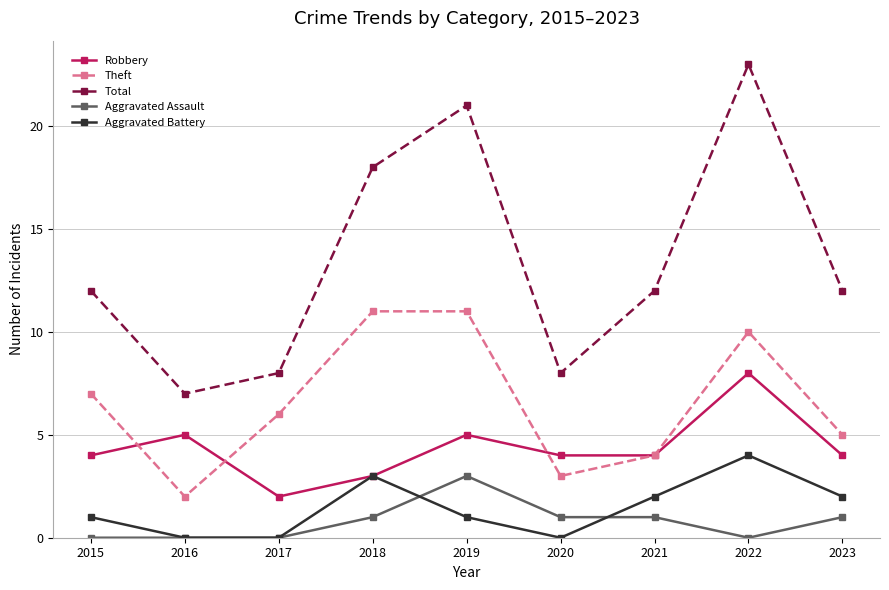

Reading right to left, what are all the values shown in this chart?

Robbery: 2023=4	2022=8	2021=4	2020=4	2019=5	2018=3	2017=2	2016=5	2015=4
Theft: 2023=5	2022=10	2021=4	2020=3	2019=11	2018=11	2017=6	2016=2	2015=7
Total: 2023=12	2022=23	2021=12	2020=8	2019=21	2018=18	2017=8	2016=7	2015=12
Aggravated Assault: 2023=1	2022=0	2021=1	2020=1	2019=3	2018=1	2017=0	2016=0	2015=0
Aggravated Battery: 2023=2	2022=4	2021=2	2020=0	2019=1	2018=3	2017=0	2016=0	2015=1